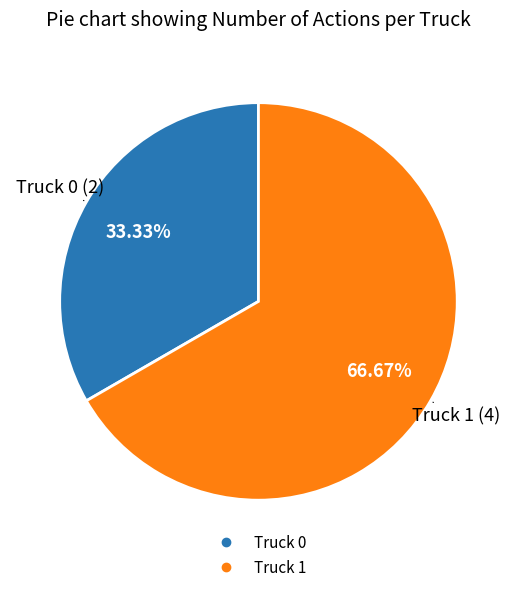

Which slice is the smallest?

Truck 0